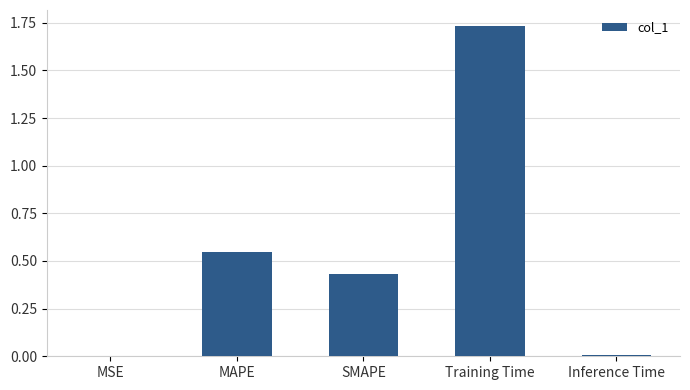

The value at Training Time is 2.3. True or false?

False